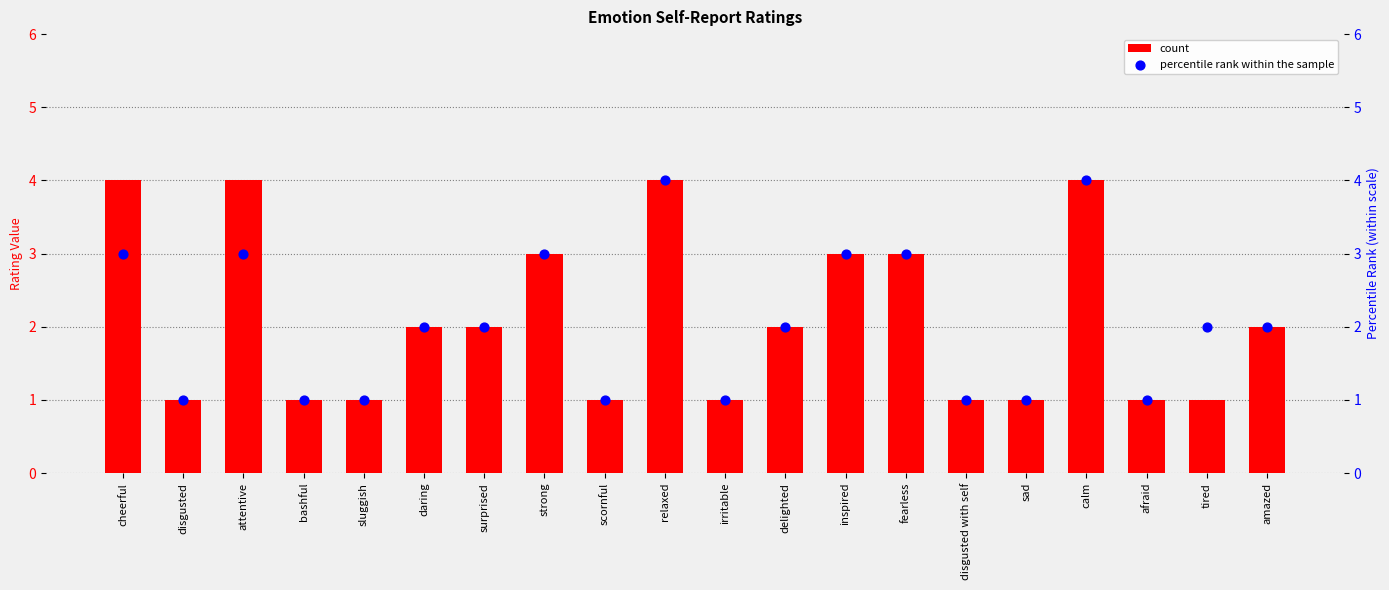

Which series has the largest Y range (max minus min)?

count